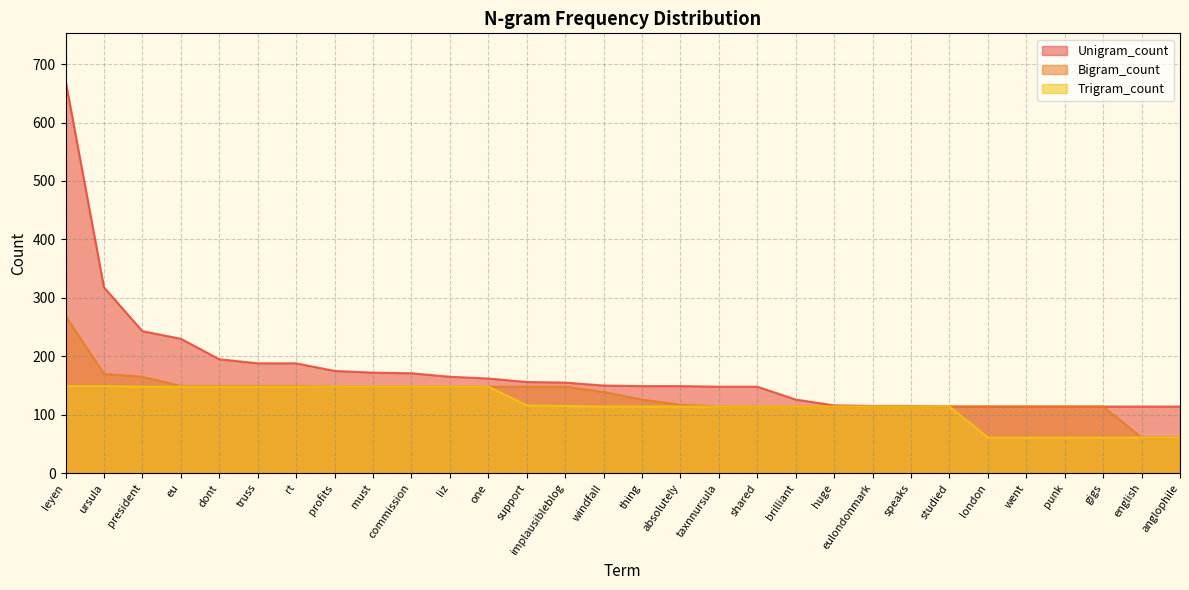

True or false: Trigram_count and Unigram_count cross at least once.

False